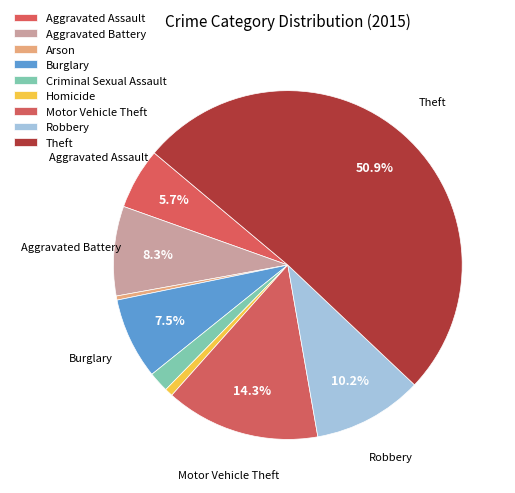

How many slices are in this pie chart?

9